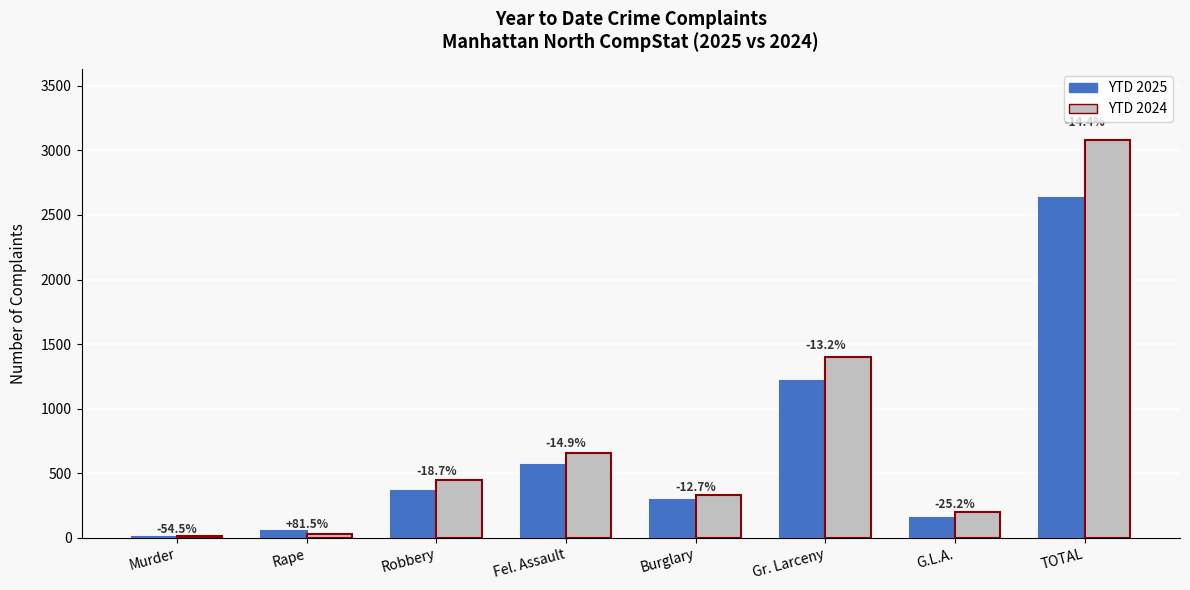

Between Gr. Larceny and G.L.A., which is larger?

Gr. Larceny